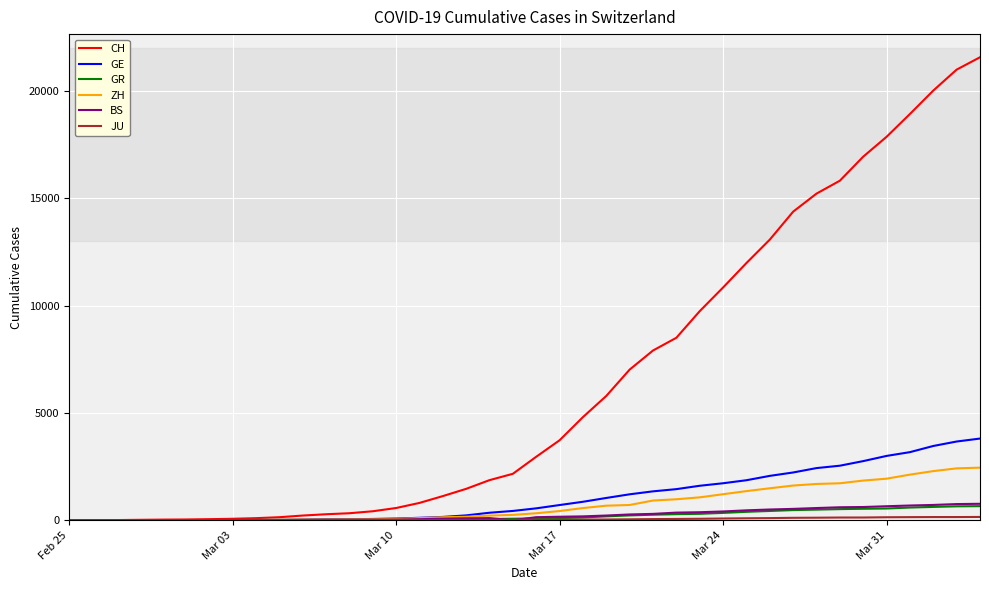

Which series has the widest spread of values?

CH